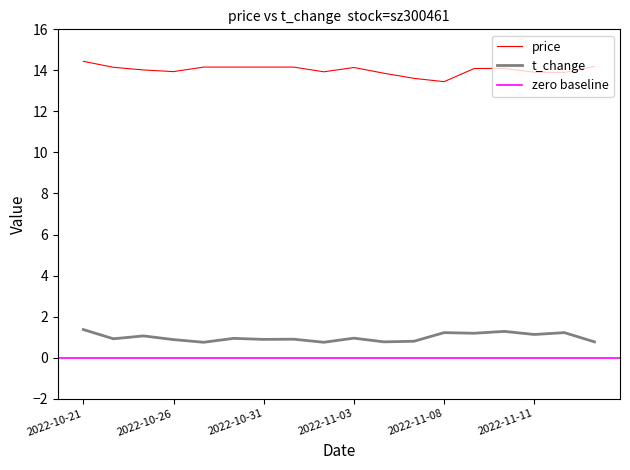

In price, how many points are lower than both neighbors (excluding endpoints)?

4